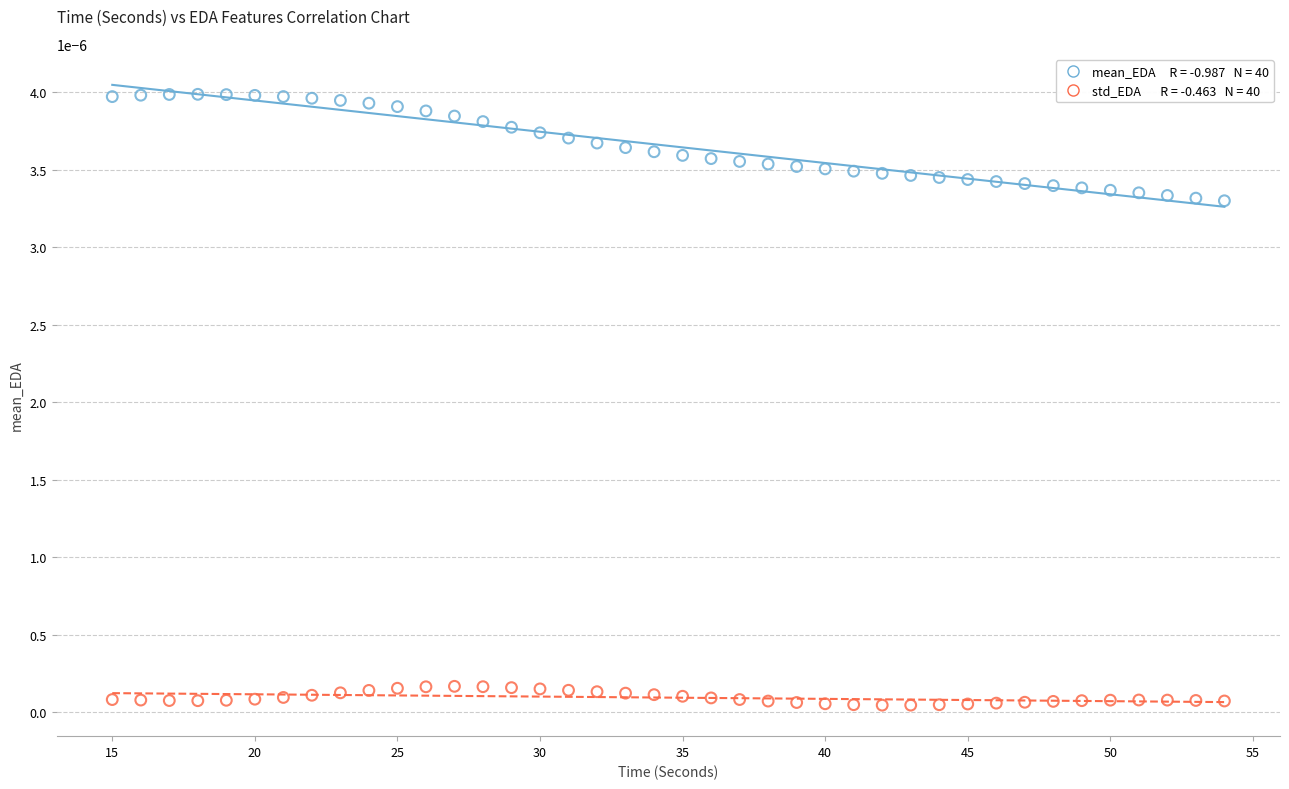

Across all data points, what is the range of X values (max minus min)?

39.0